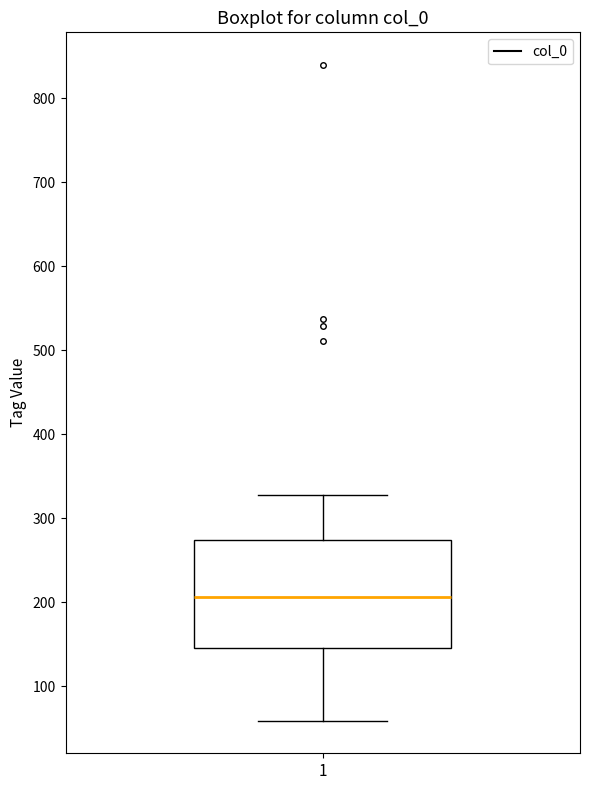

Read this box plot against the y-axis: the position of the median line, the range covered by the box, and the ends of both whiskers. The values are not printed on the chart, so give them approximately, as read against the axis.

median 210, box 150 to 270, whiskers 60 to 330